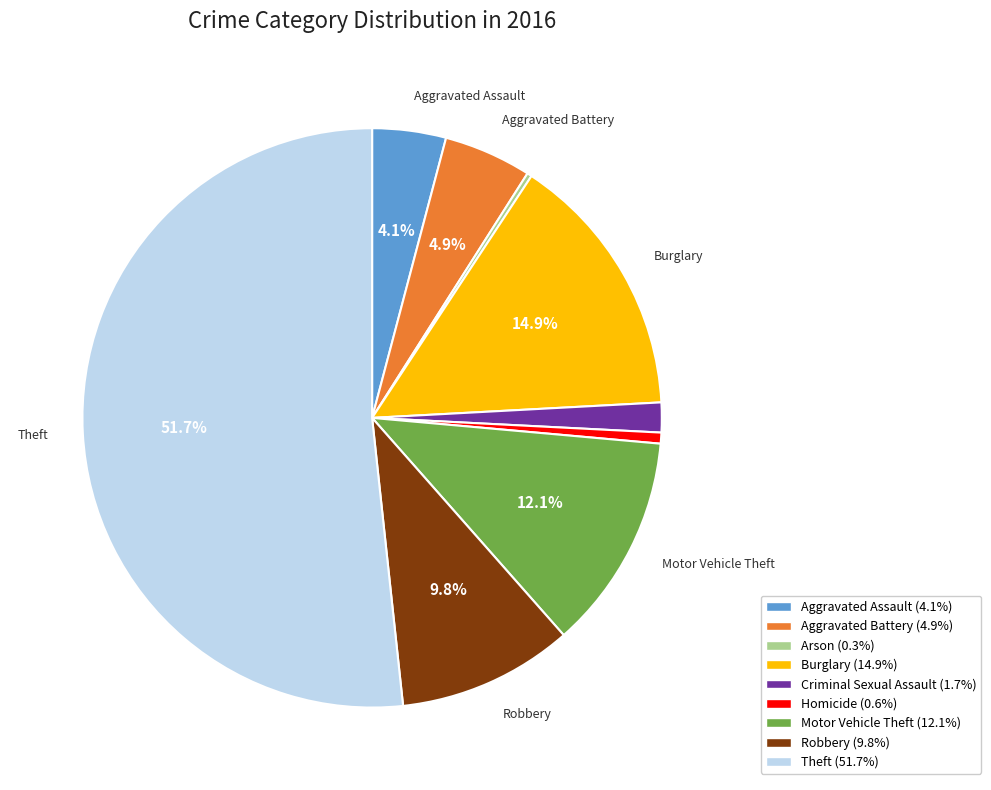

Is there any slice that represents more than half of the pie?

Yes